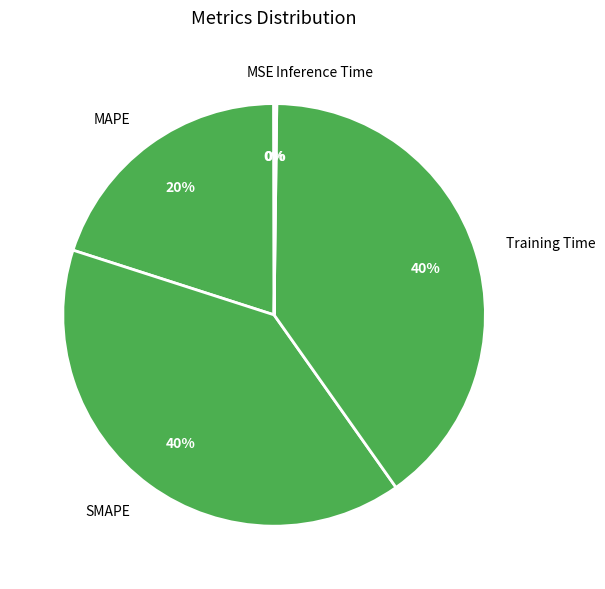

To the nearest percent, what is the average slice percentage?

20%